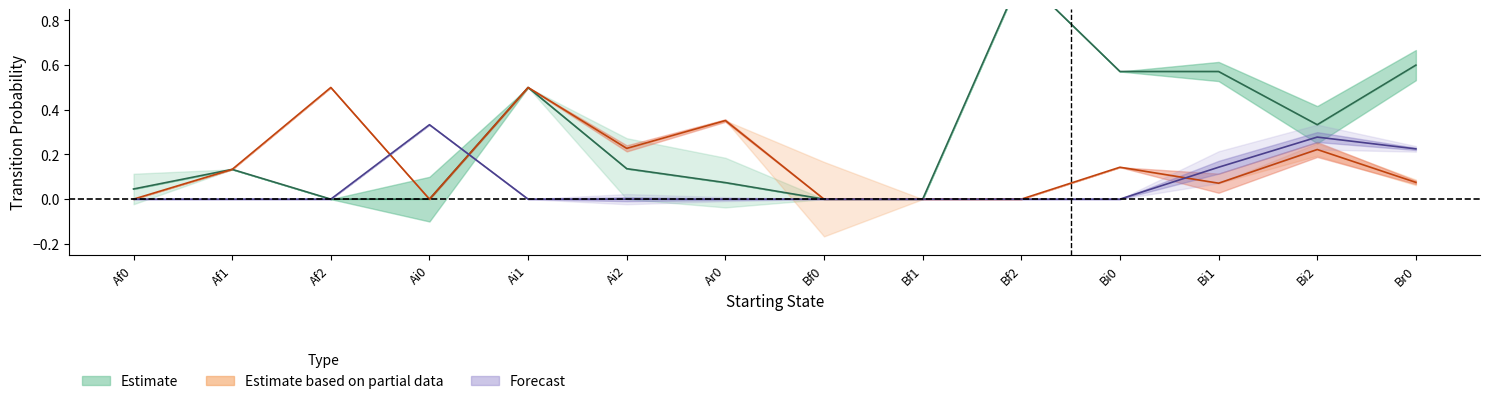

At how many categories does at least one series exceed 0?

12